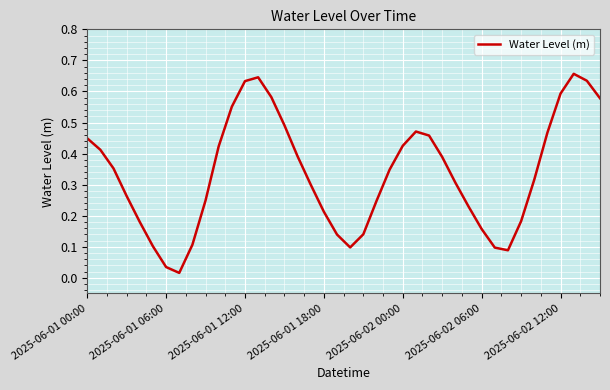

Is this an area chart (filled region under the line)?

No